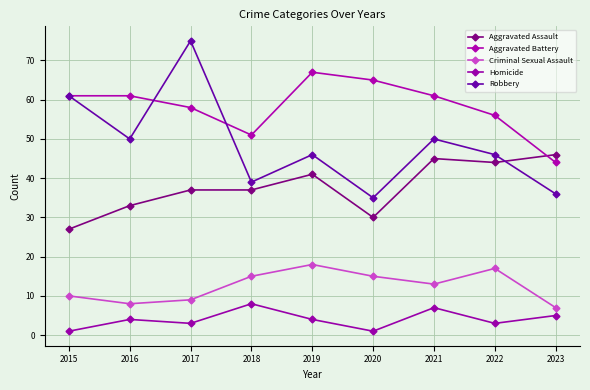

Count the number of categories in the chart.

9